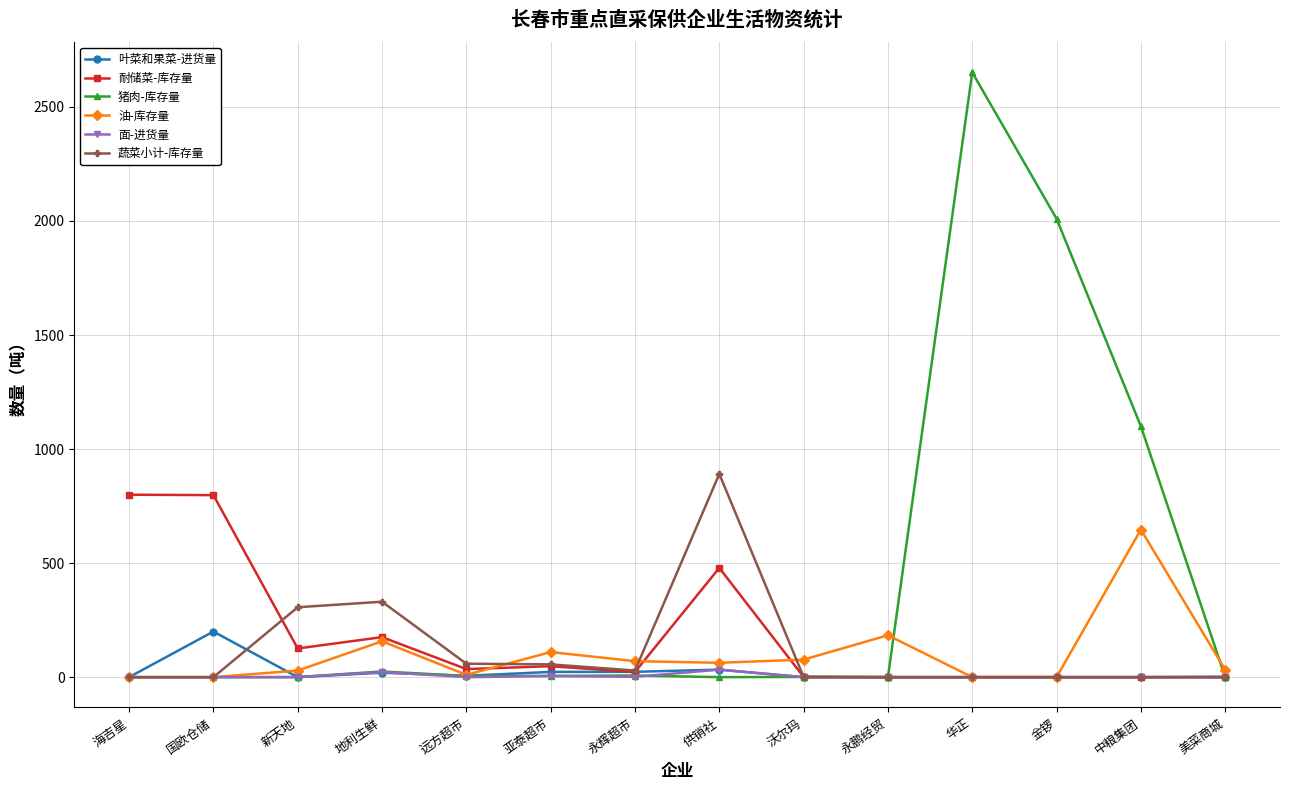

Where does the 耐储菜-库存量 series first go above 35?

海吉星